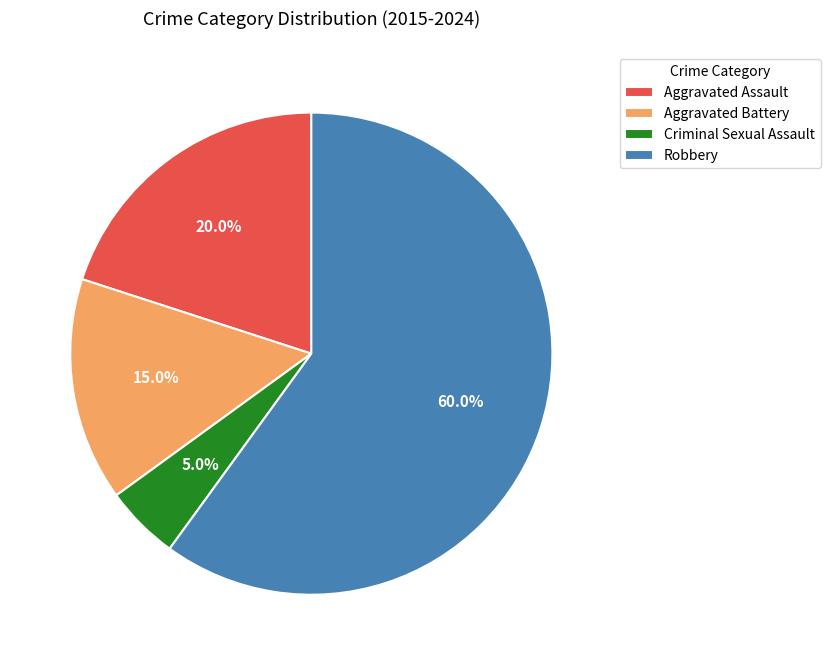

To the nearest percent, what is the average slice percentage?

25%